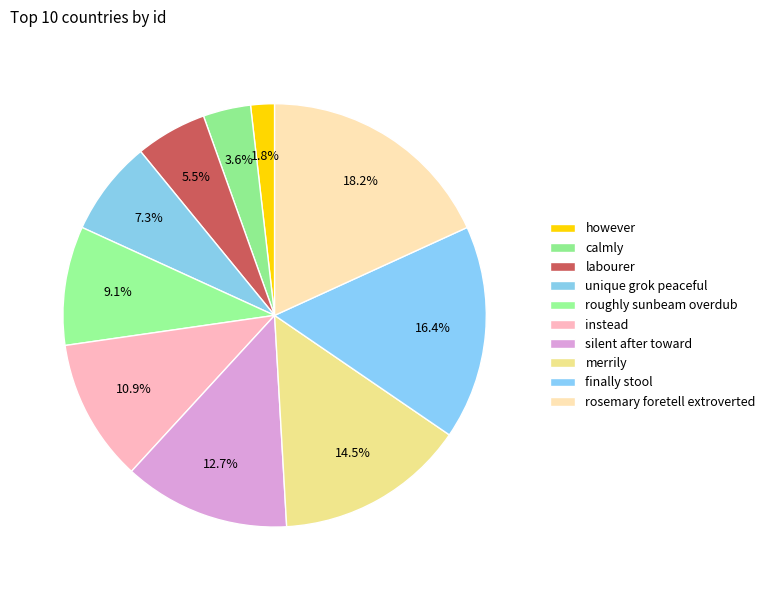

Is the sum of finally stool and roughly sunbeam overdub greater than half?

No